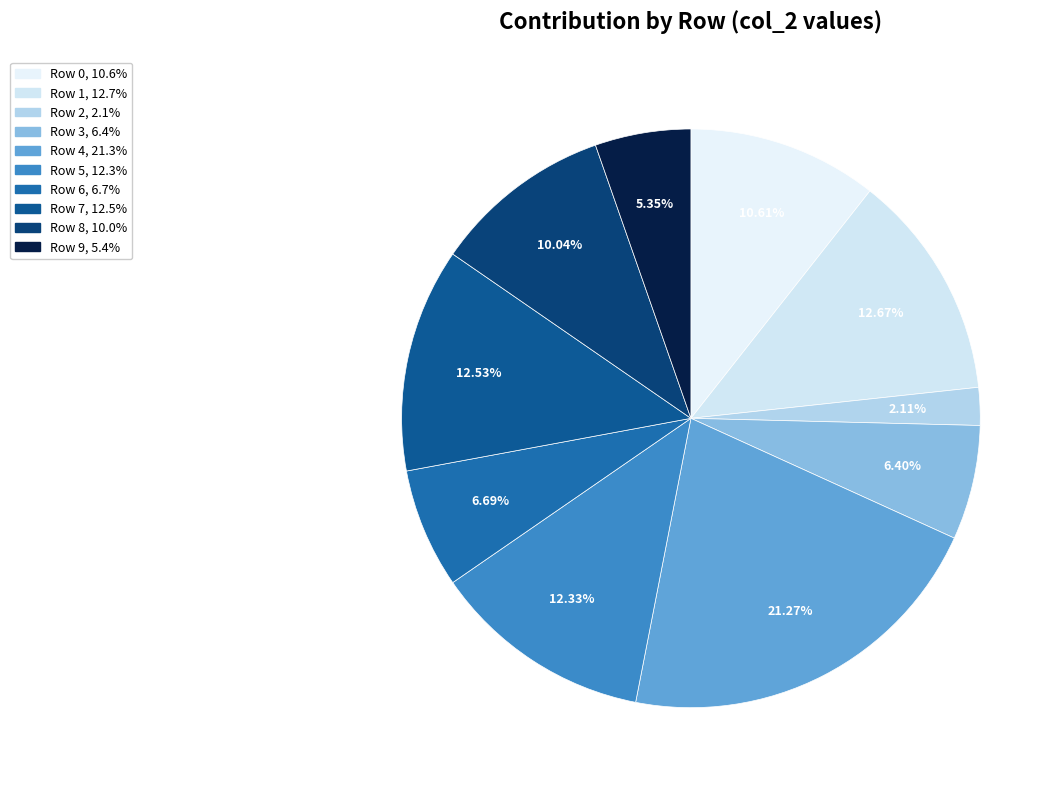

The Row 3 slice represents 21% of the pie. True or false?

False